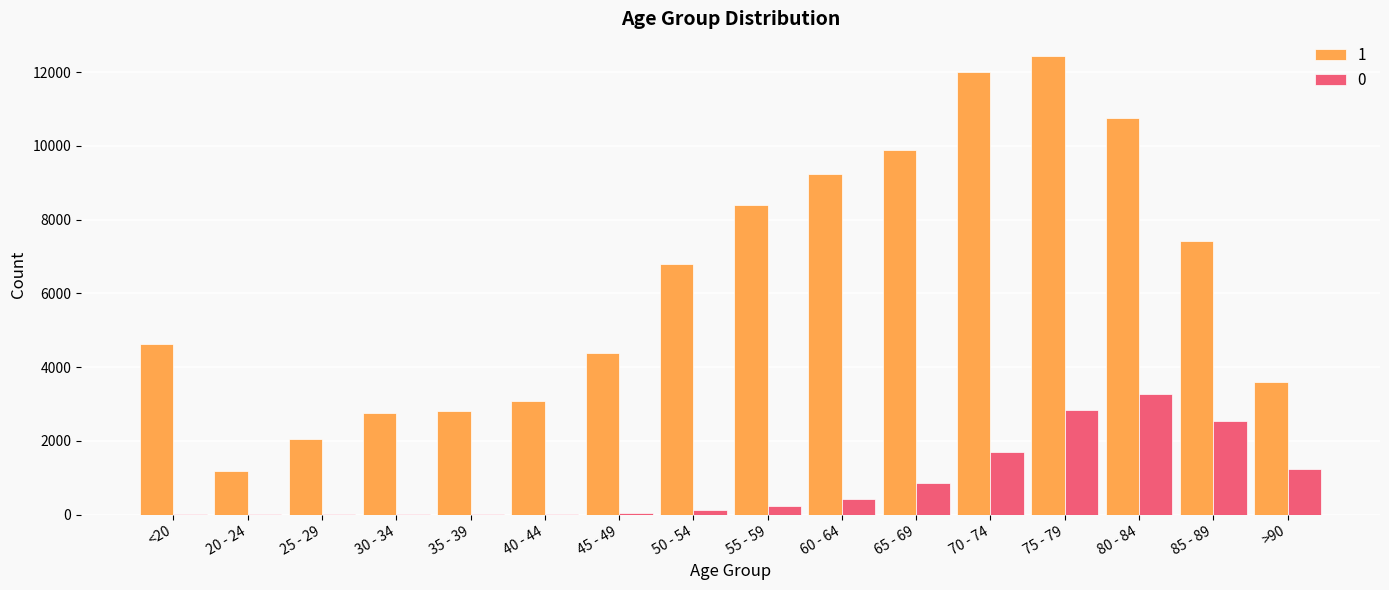

At which category is the sum across all series the highest?

75 - 79